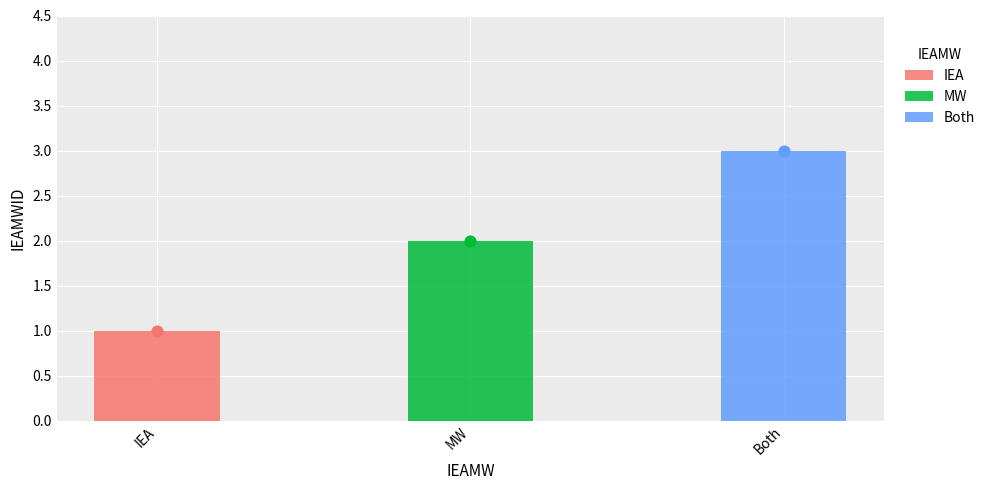

Approximately how many times larger is the value at IEA compared to MW?

0.5